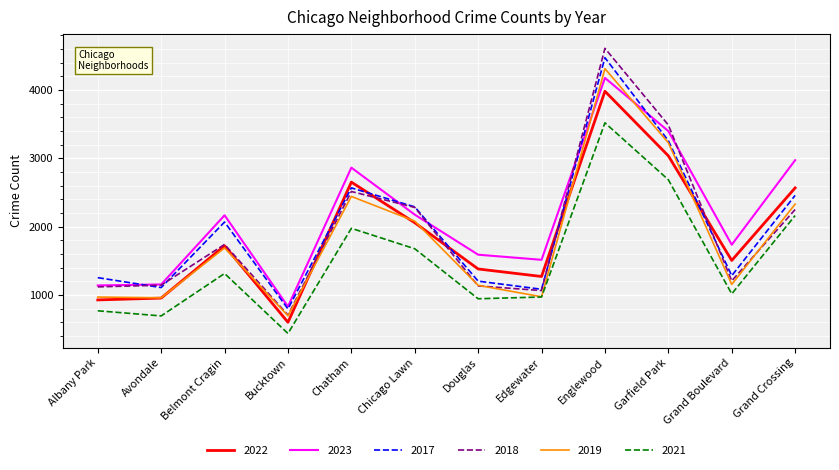

True or false: 2022 and 2021 cross at least once.

False